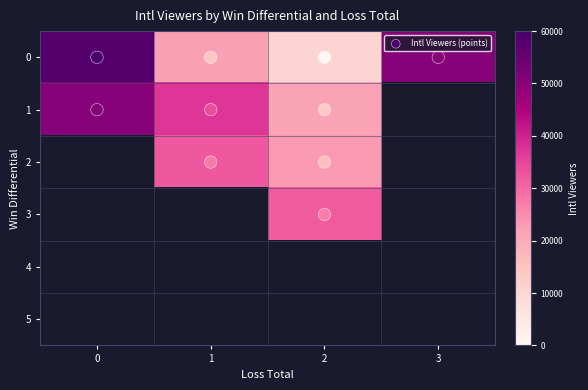

What is the sum of the 0 values at 0 and 3?

108308